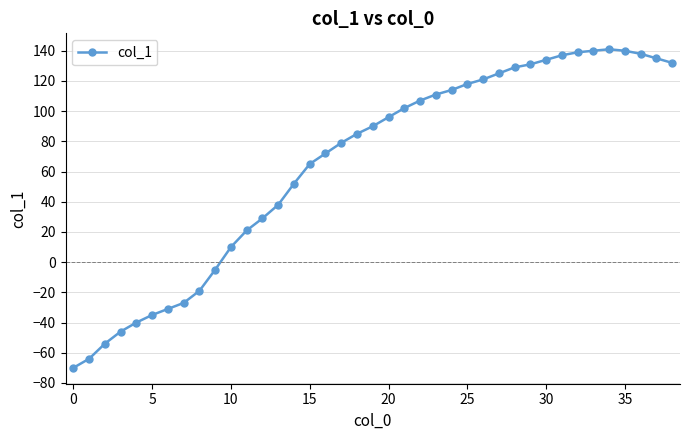

What is the greatest value displayed?

141